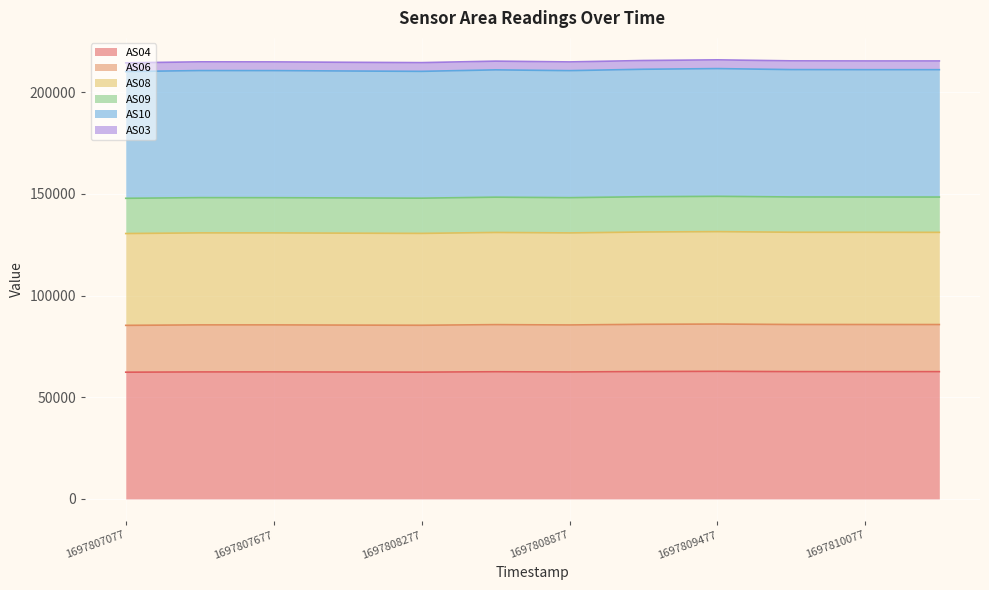

What is the difference between the second highest and second lowest values in the AS06 series?

679